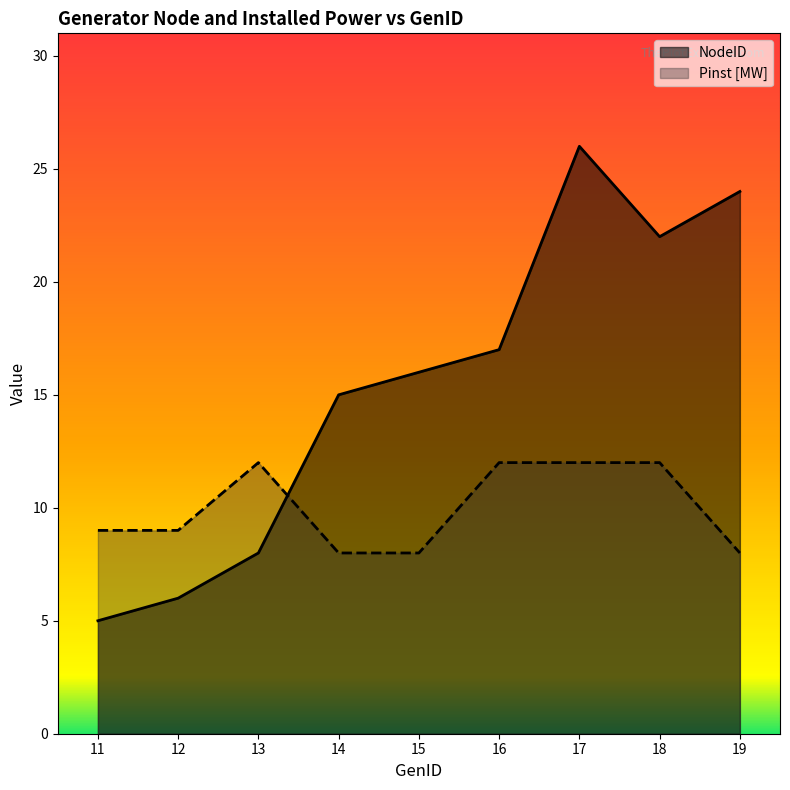

Is it true that NodeID equals 6 at 12?

True